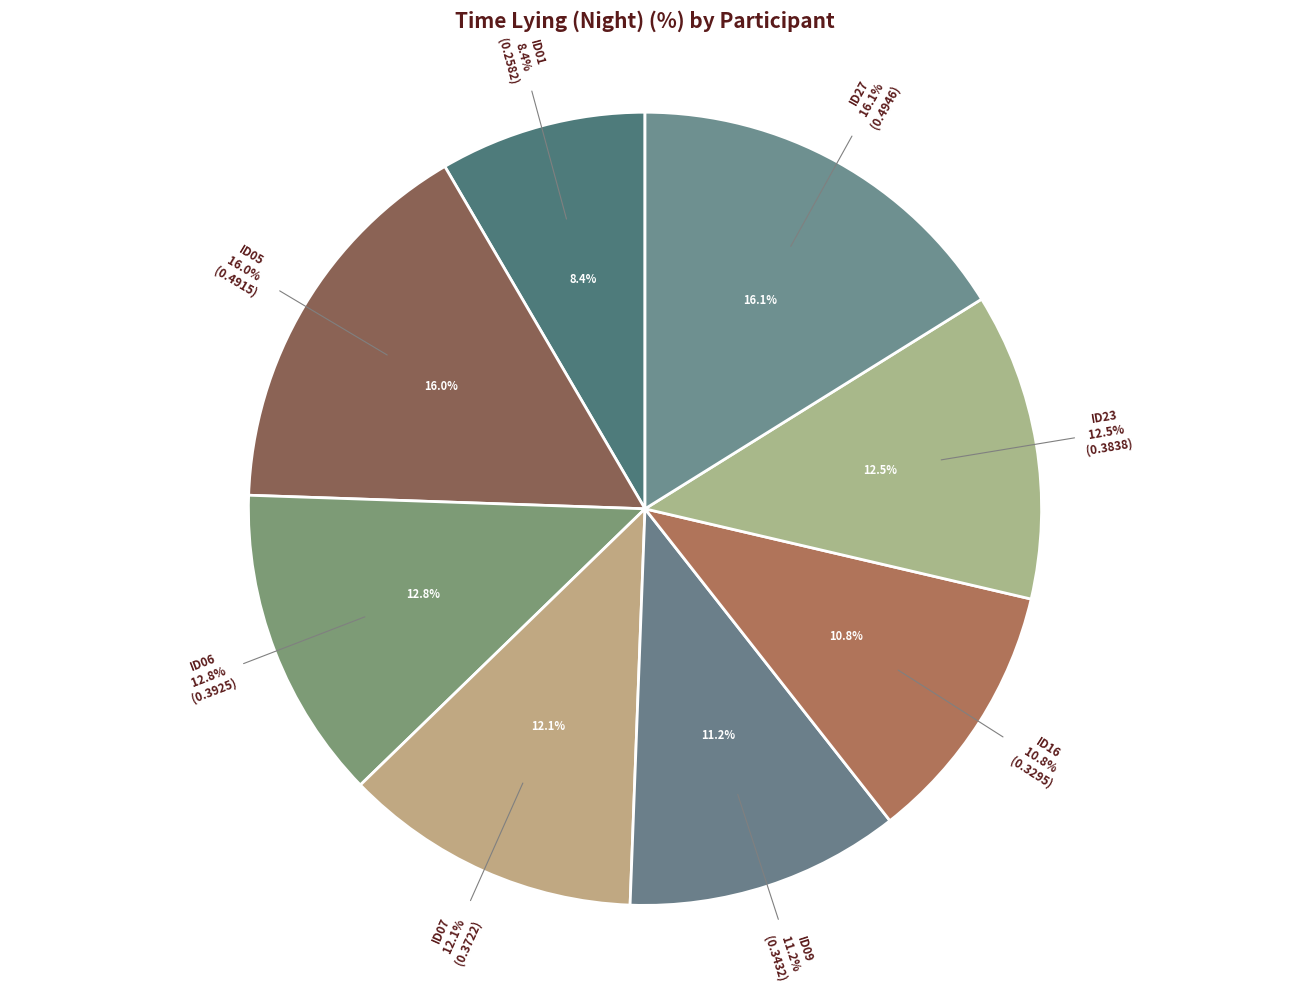

Count the number of slices in the pie.

8